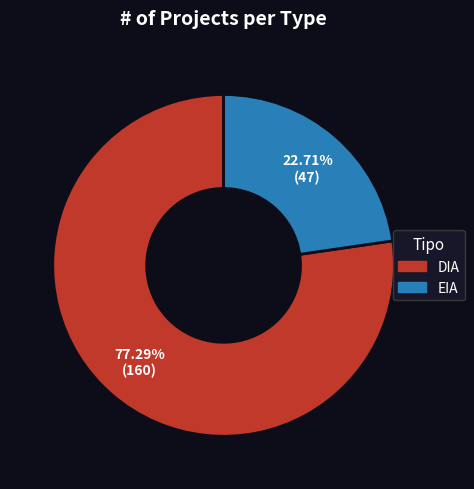

How many segments does this pie chart have?

2